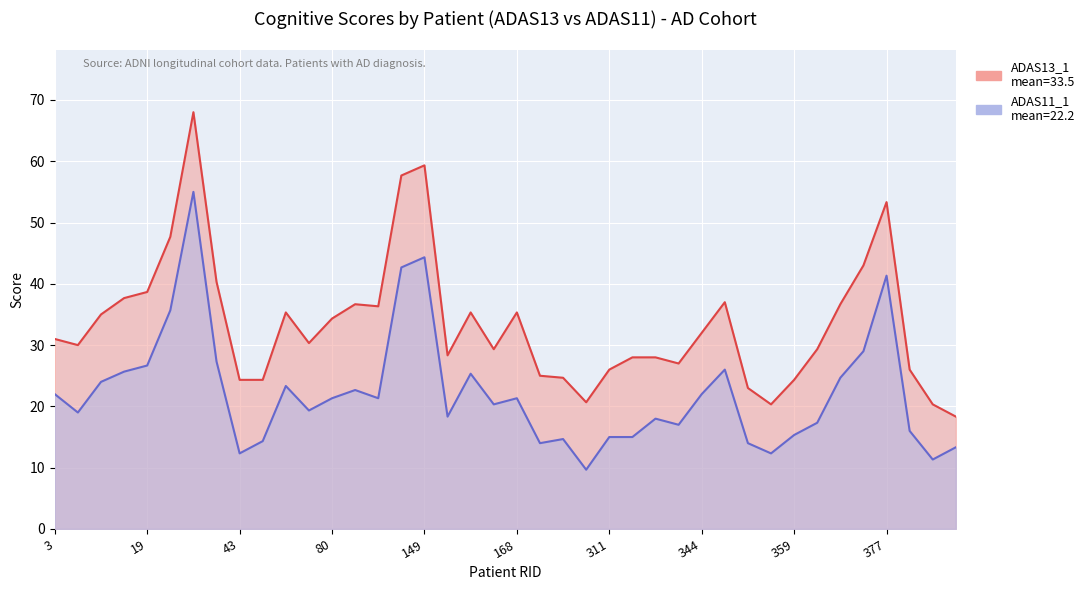

What is the sum of all ADAS13_1 values?

1338.3